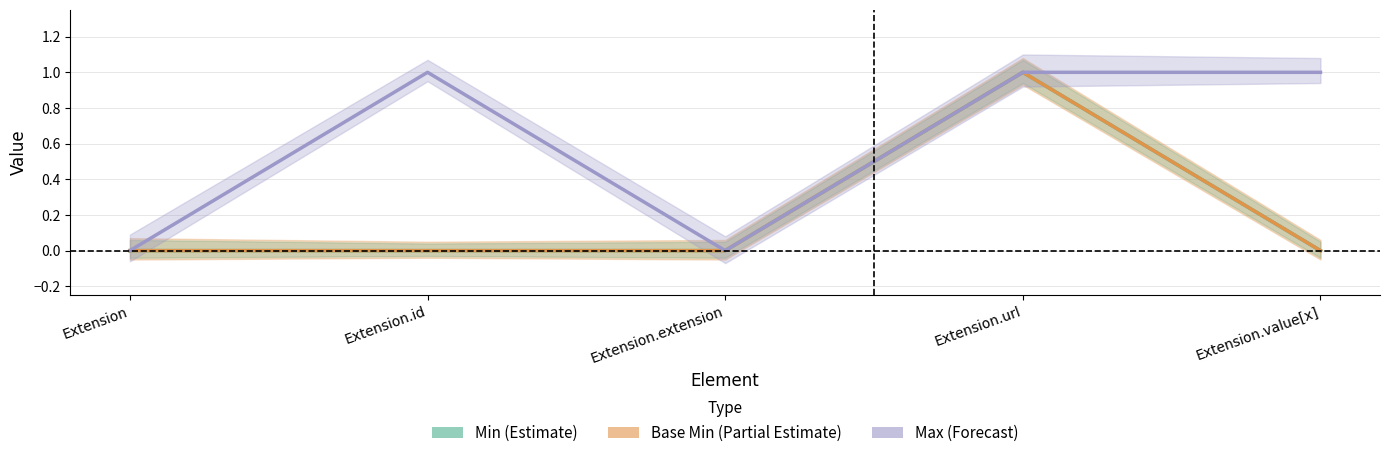

True or false: Max (Forecast) and Base Min (Partial Estimate) intersect in this chart.

False